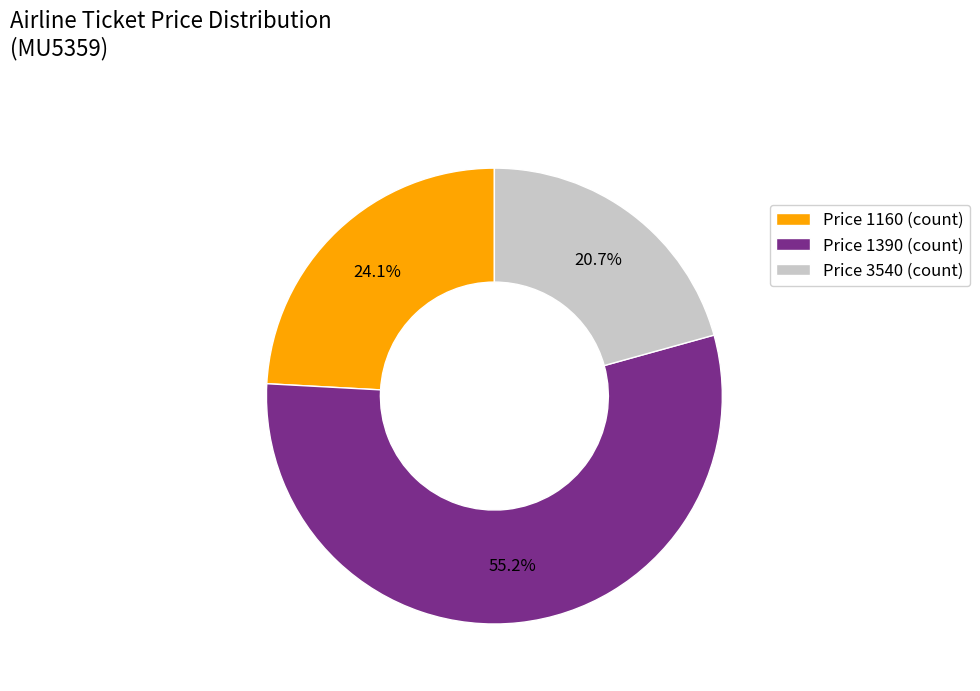

Rank the categories by value from lowest to highest.

Price 3540 (count), Price 1160 (count), Price 1390 (count)